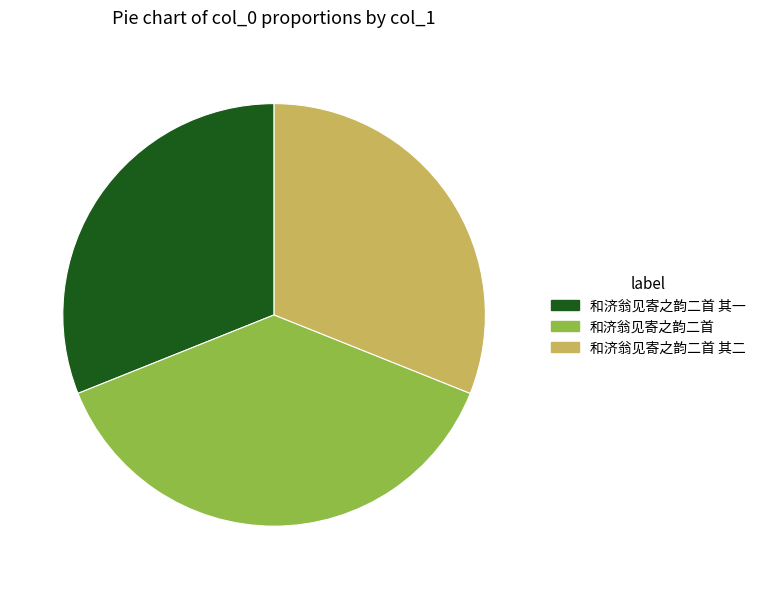

Approximately how many times larger is the value at 和济翁见寄之韵二首 compared to 和济翁见寄之韵二首 其二?

1.2